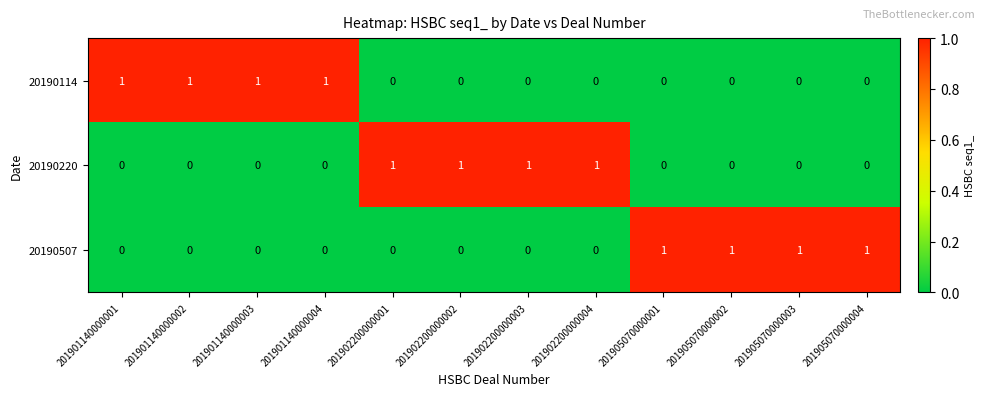

What is the sum of all 20190507 values?

4